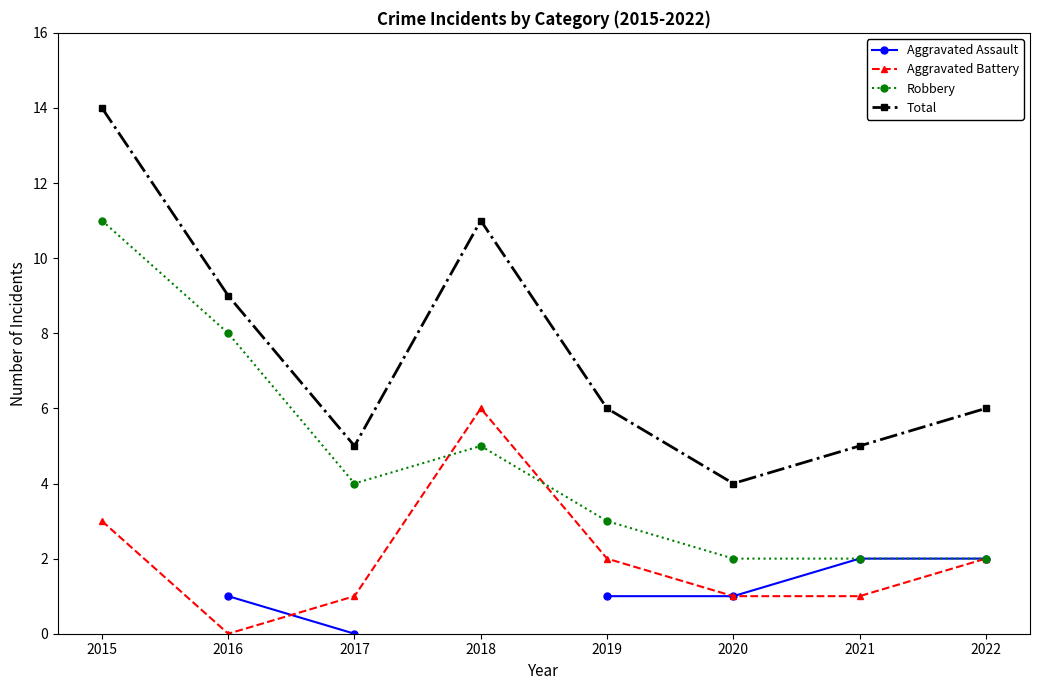

True or false: Aggravated Assault and Robbery cross at least once.

False